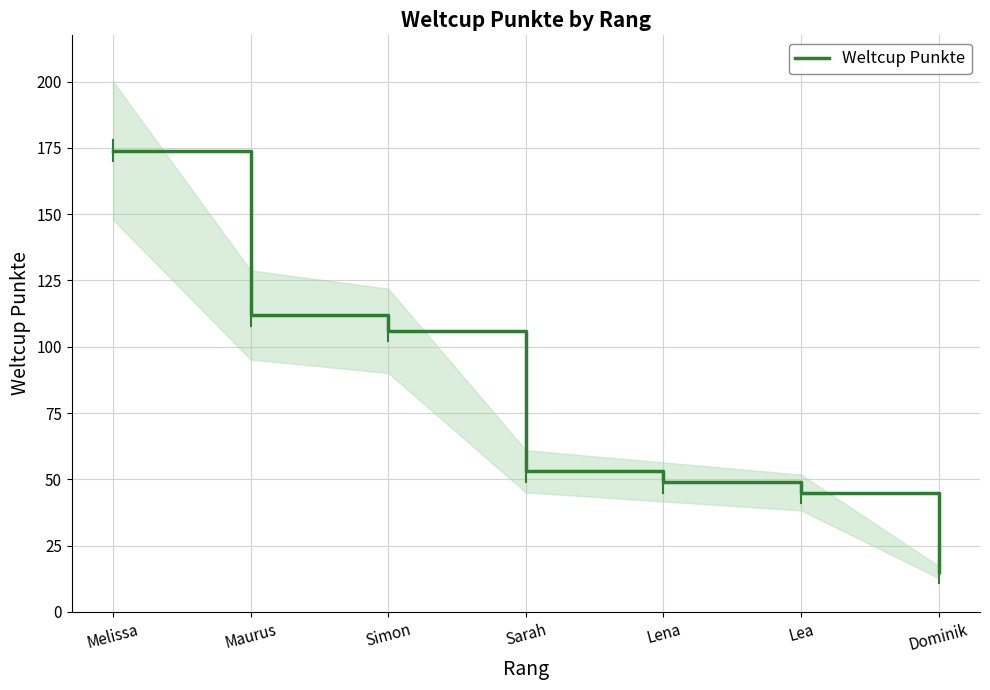

True or false: the data has more than 1 interior local peaks.

False